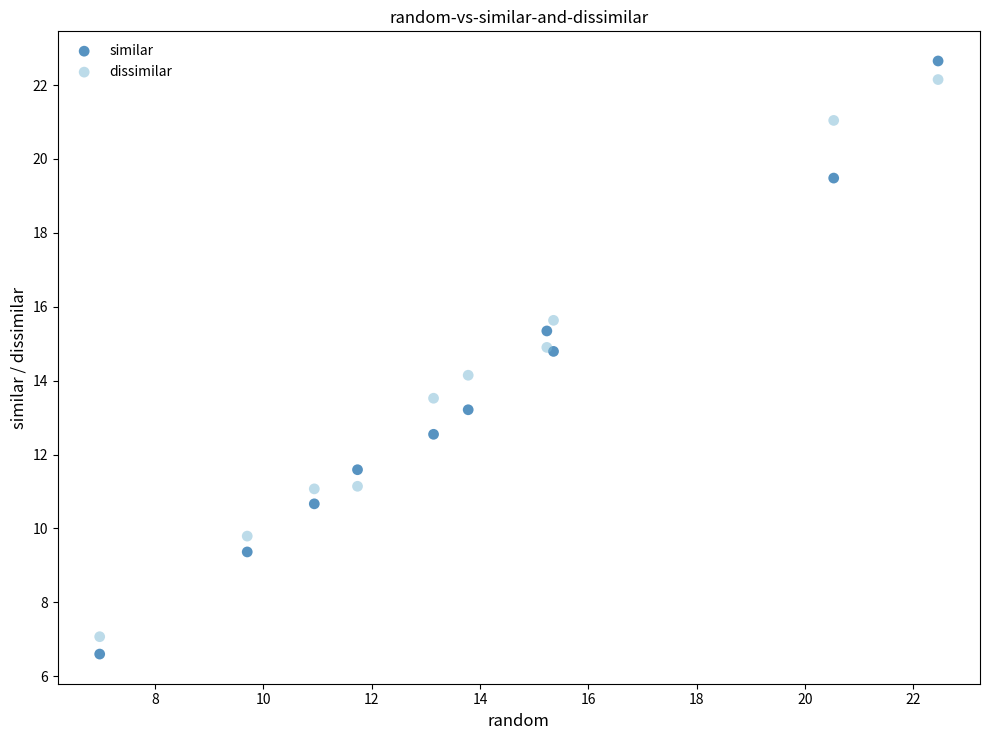

What is the X range (max minus min) for the scatter plot?

15.5